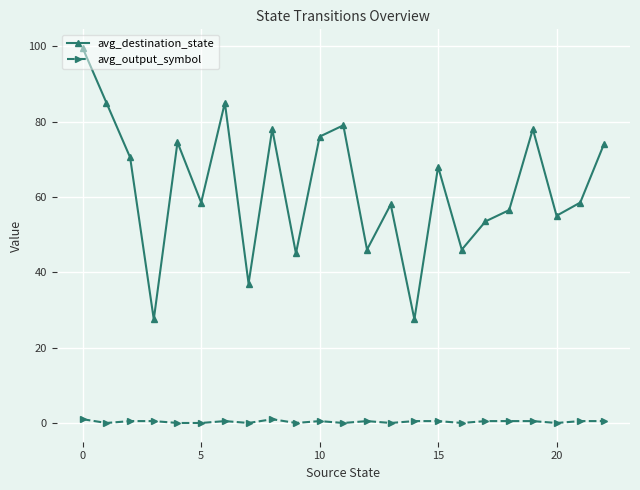

What is the sum of all avg_output_symbol values?

8.0